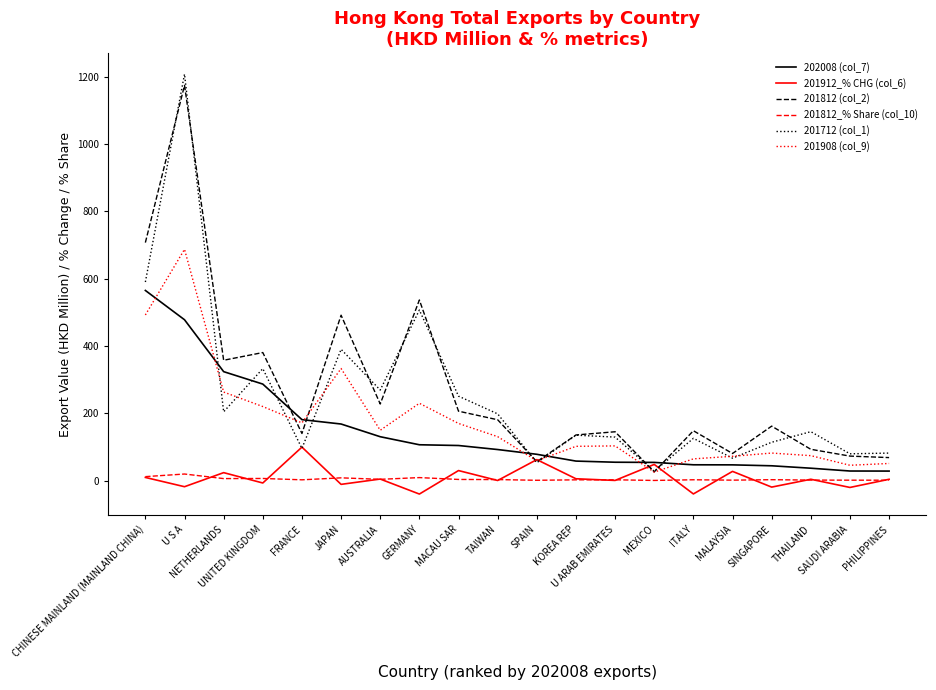

At which category is the sum across all series the highest?

U S A